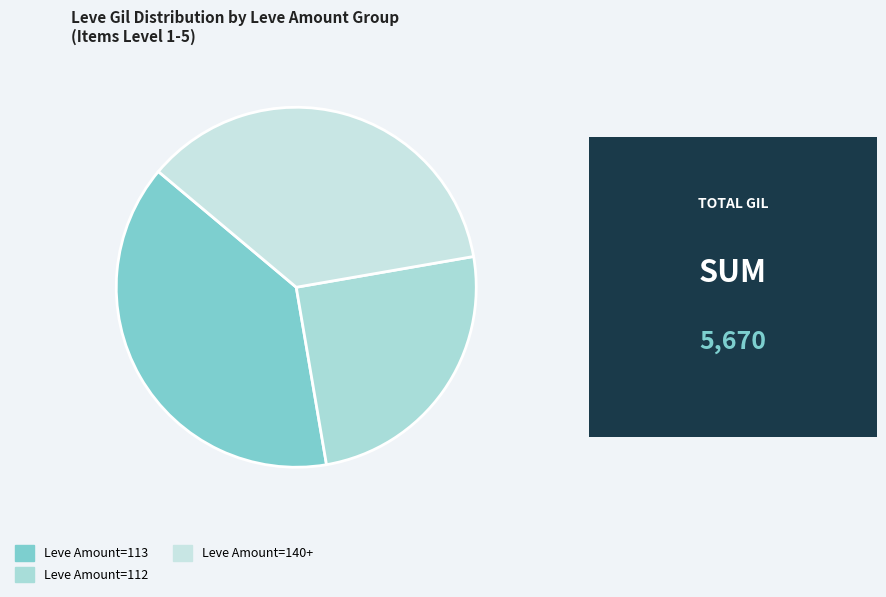

How many slices are in this pie chart?

3